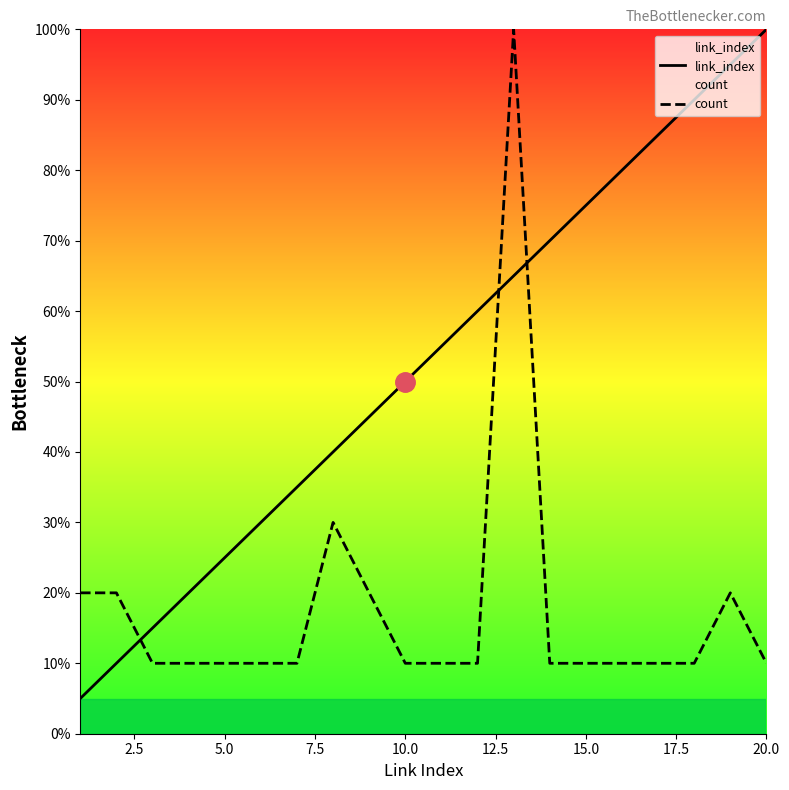

List the series in order of their overall mean, highest first.

link_index, count